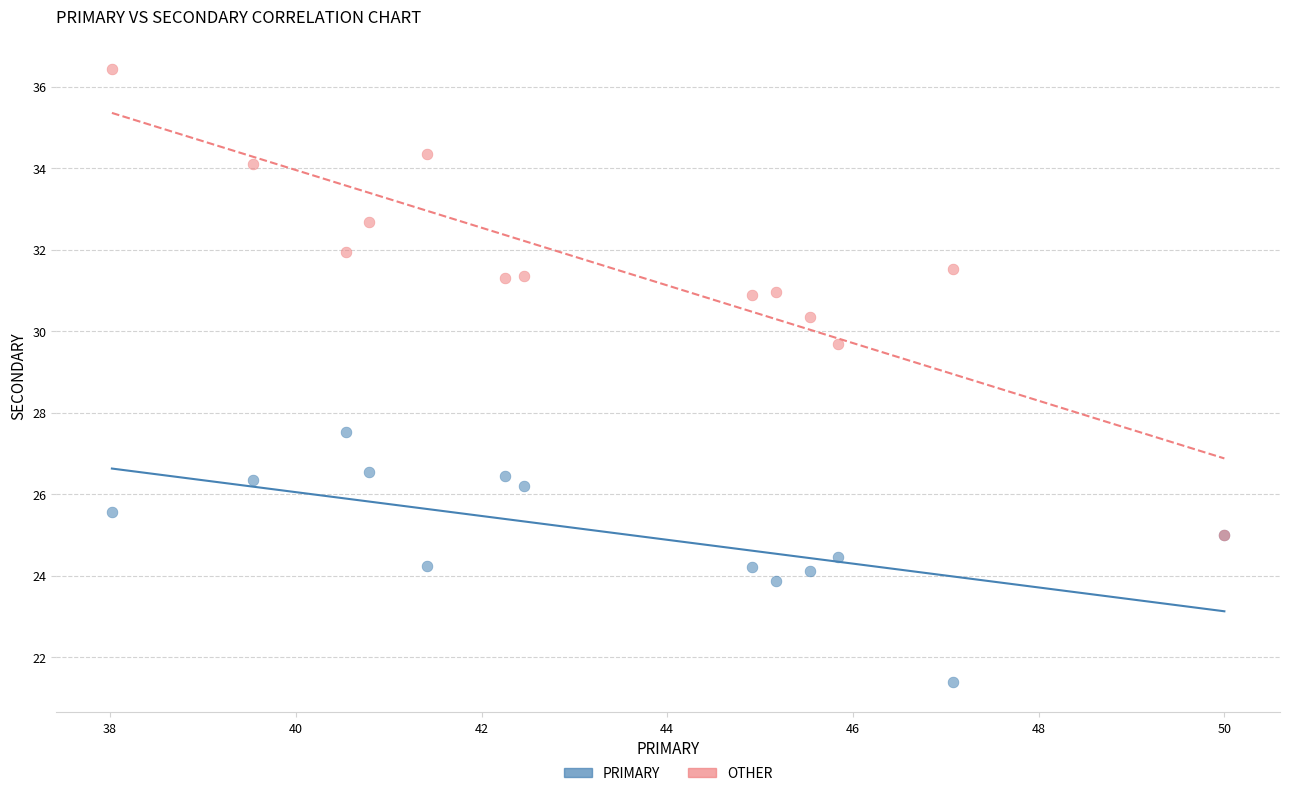

Which series has the widest spread of Y values?

OTHER